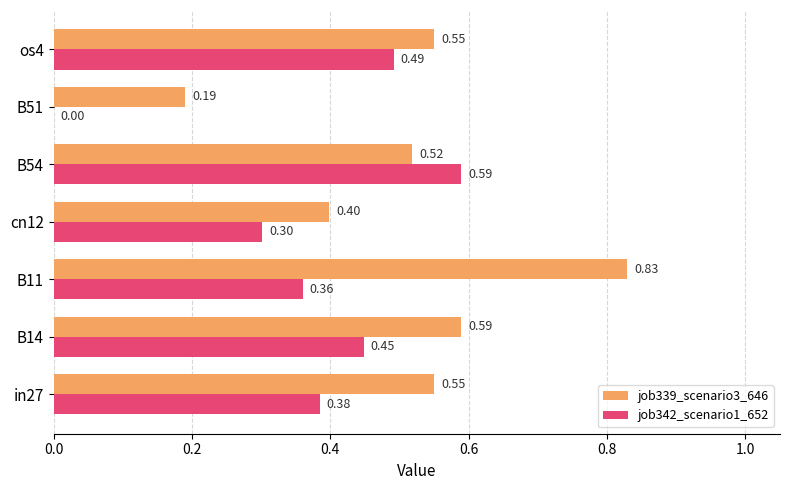

What is the sum of all job342_scenario1_652 values?

2.6